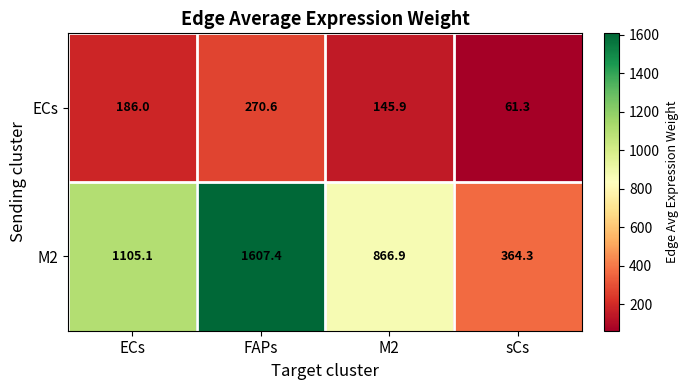

At sCs, list the series in order from largest to smallest.

M2, ECs